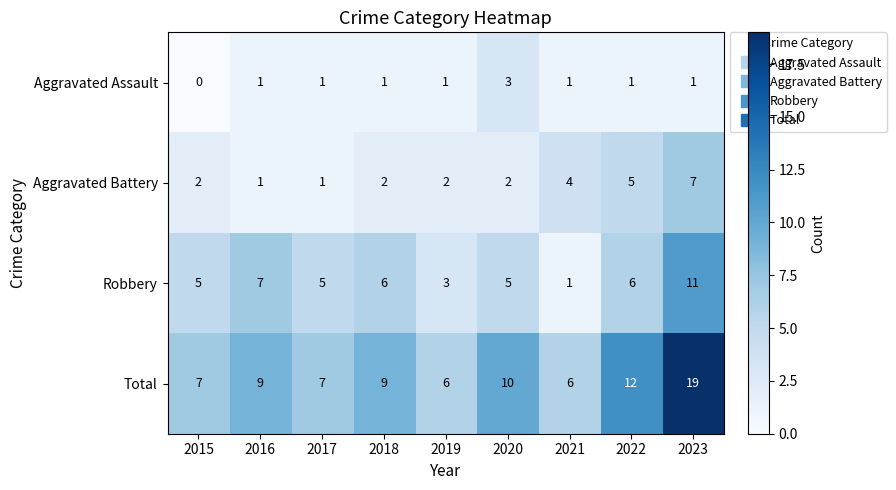

Which series has the largest range (max minus min)?

Total